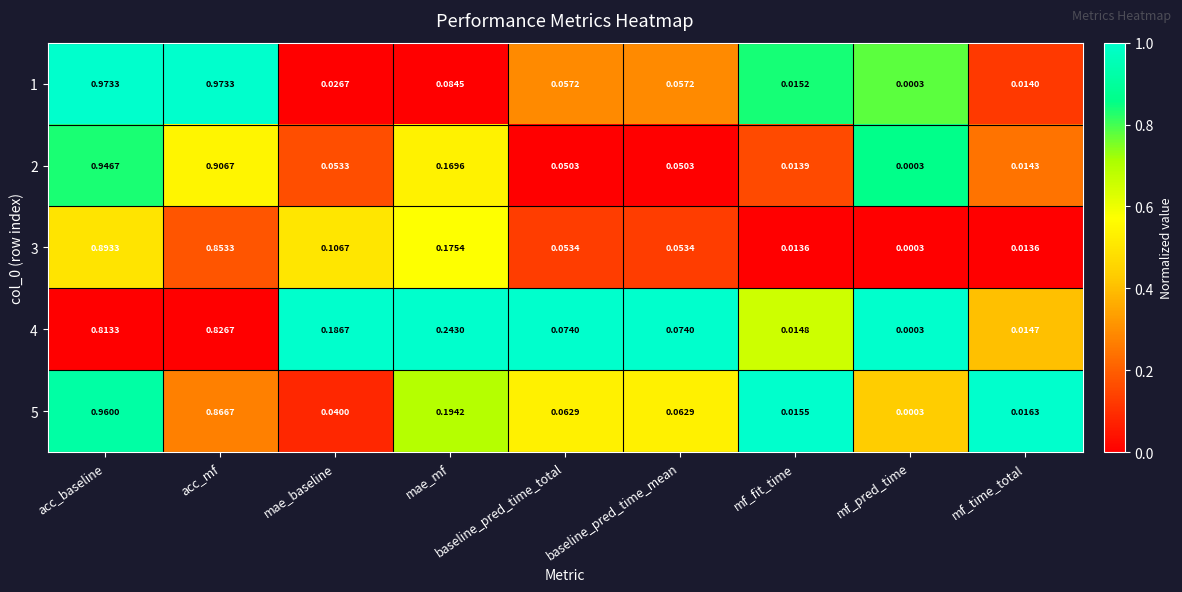

At which label does 2 reach its minimum?

mf_pred_time